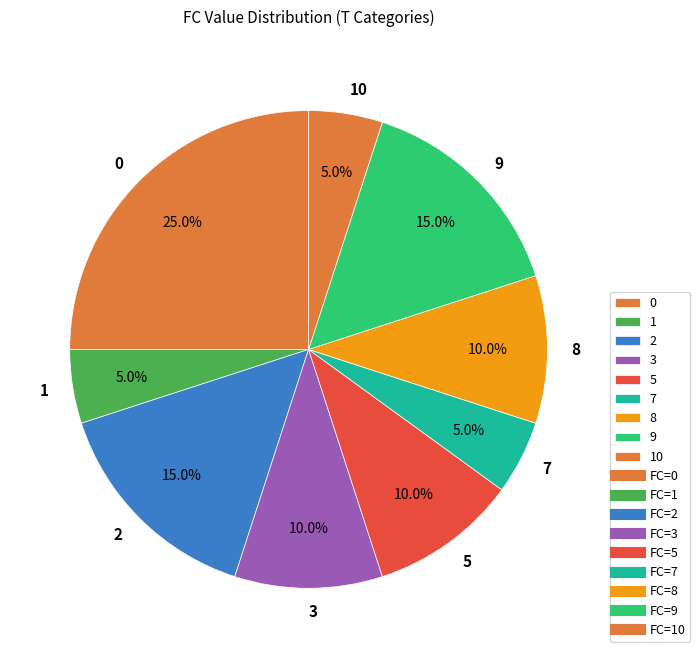

Between 3 and 9, which is larger?

9